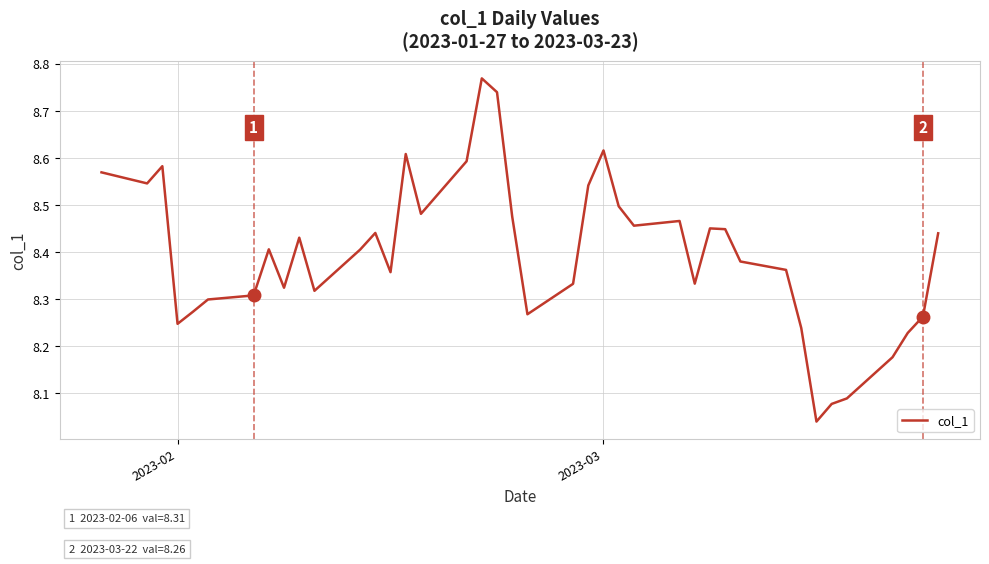

What is the difference between the maximum and minimum values?

0.7